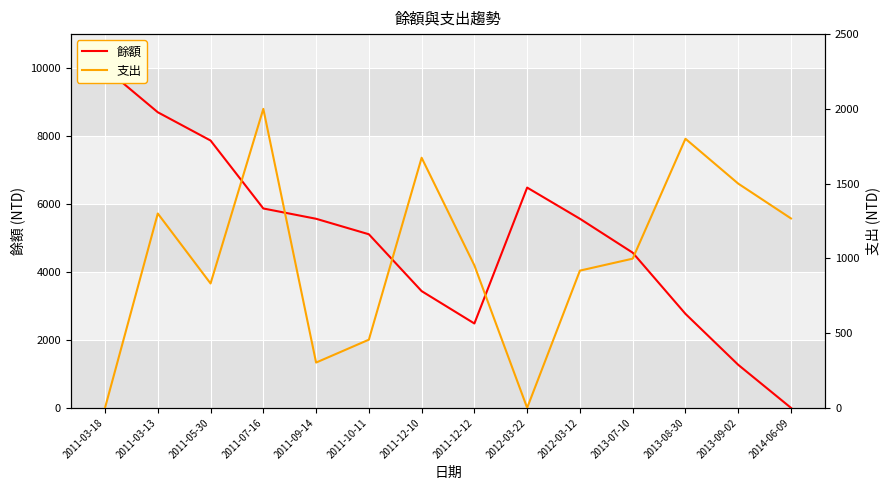

True or false: 餘額 has a value of 5868 at 2011-07-16.

True